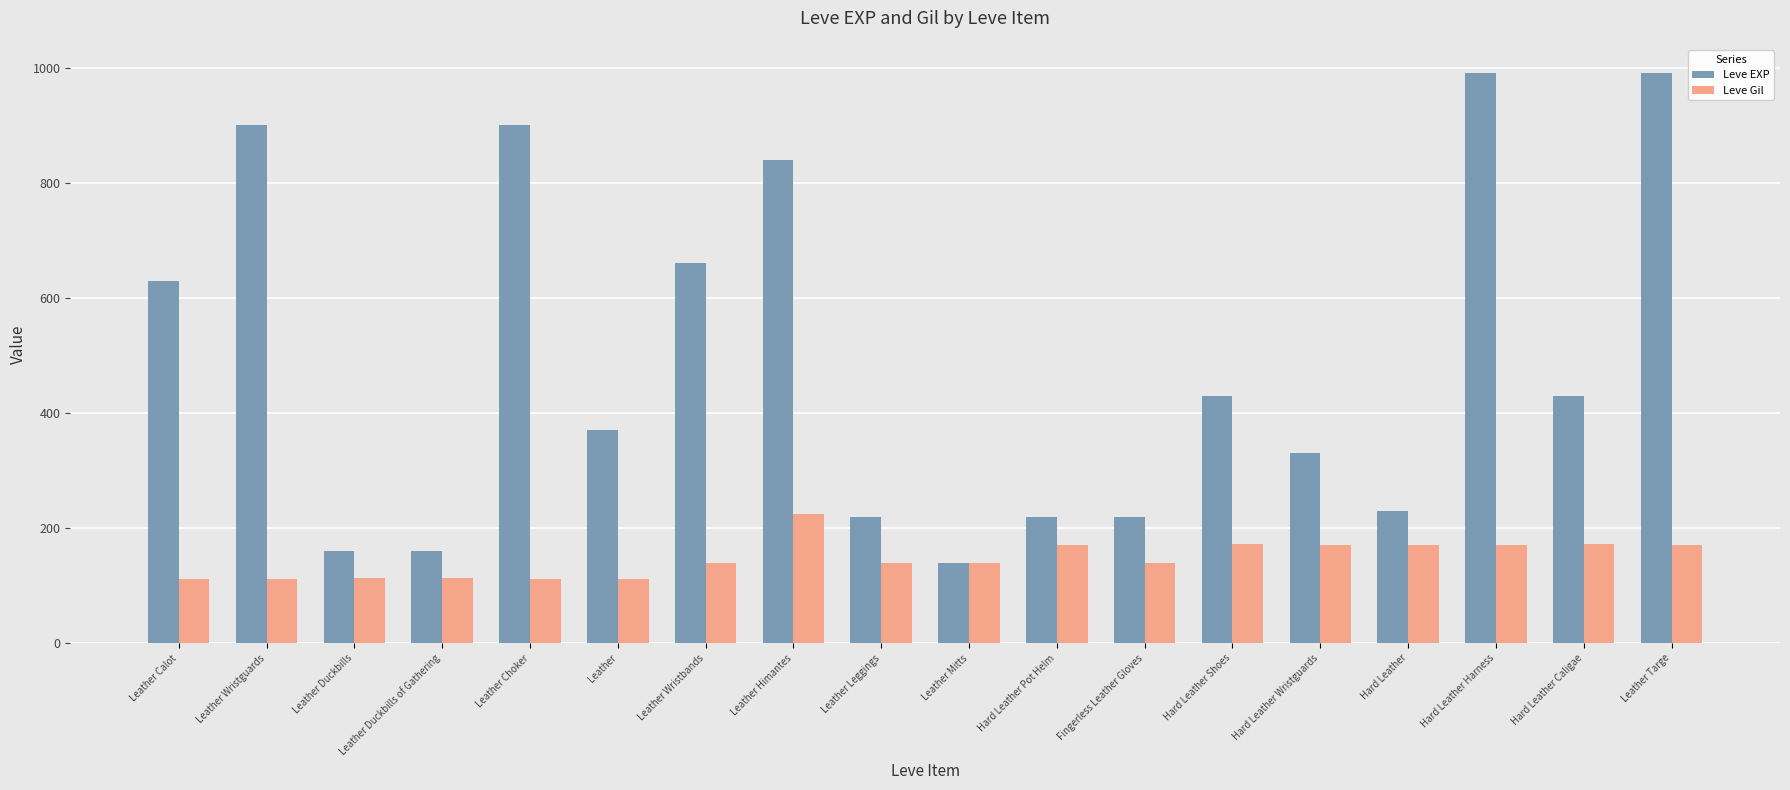

Is the value of Leve Gil at Fingerless Leather Gloves greater than the value of Leve EXP at Hard Leather Wristguards?

No